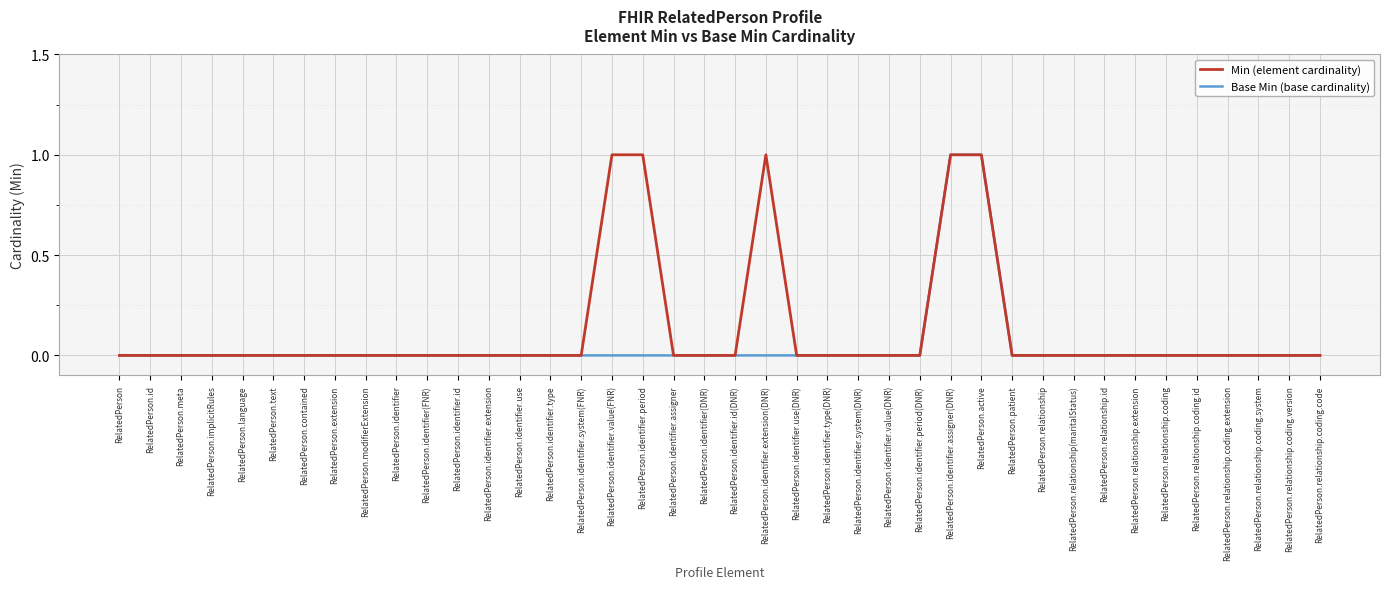

What is the difference between the second highest and minimum values in the Base Min (base cardinality) series?

1